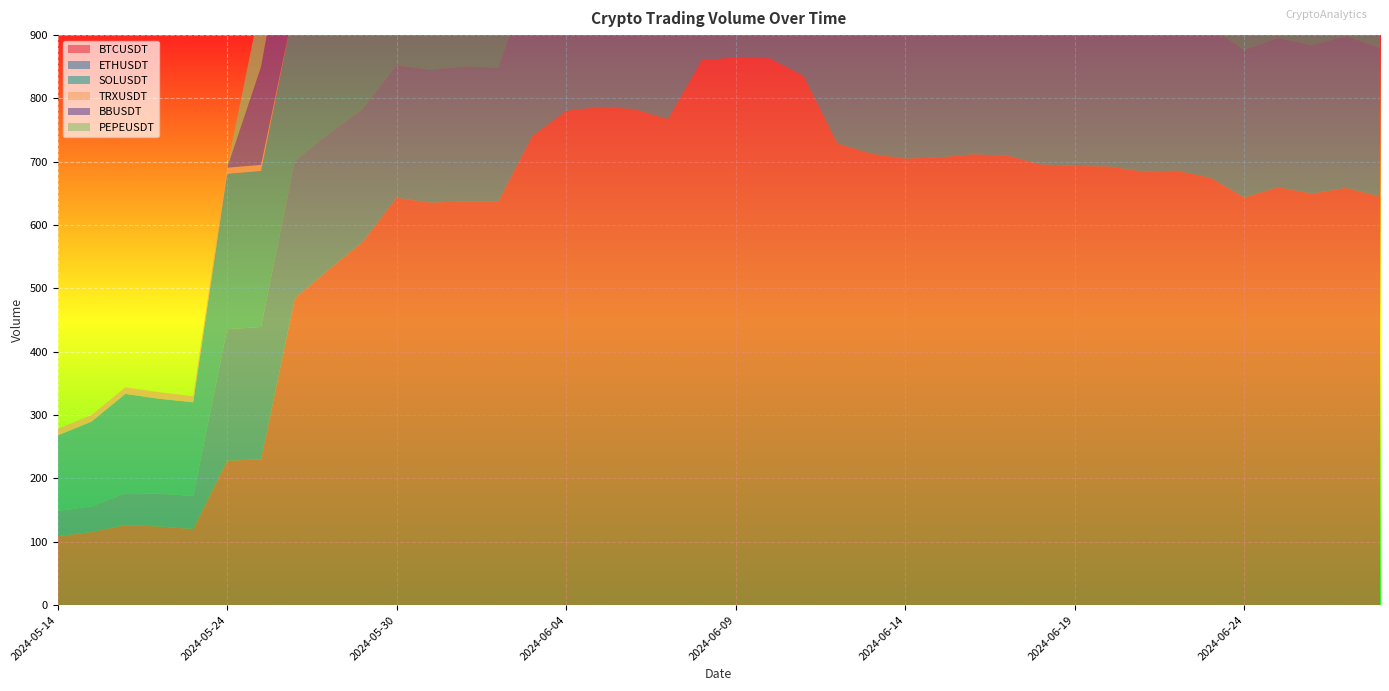

Reading right to left, what are all the values shown in this chart?

BTCUSDT: 2024-06-28=645.0	2024-06-27=658.6	2024-06-26=649.6	2024-06-25=659.7	2024-06-24=643.5	2024-06-23=674.7	2024-06-22=685.9	2024-06-21=684.6	2024-06-20=692.4	2024-06-19=693.5	2024-06-18=695.6	2024-06-17=709.8	2024-06-16=711.7	2024-06-15=706.9	2024-06-14=704.9	2024-06-13=712.7	2024-06-12=728.6	2024-06-11=835.7	2024-06-10=863.3	2024-06-09=864.7	2024-06-08=860.5	2024-06-07=767.2	2024-06-06=783.2	2024-06-05=786.6	2024-06-04=780.3	2024-06-03=740.5	2024-06-02=637.5	2024-06-01=637.5	2024-05-31=635.4	2024-05-30=643.1	2024-05-29=573.4	2024-05-28=529.6	2024-05-27=484.6	2024-05-25=230.2	2024-05-24=227.7	2024-05-23=120.1	2024-05-21=123.9	2024-05-20=126.2	2024-05-16=115.2	2024-05-14=108.8
ETHUSDT: 2024-06-28=234.4	2024-06-27=239.2	2024-06-26=233.8	2024-06-25=235.4	2024-06-24=232.5	2024-06-23=237.2	2024-06-22=242.4	2024-06-21=244.0	2024-06-20=243.6	2024-06-19=246.9	2024-06-18=241.5	2024-06-17=243.5	2024-06-16=251.3	2024-06-15=247.4	2024-06-14=241.4	2024-06-13=240.6	2024-06-12=246.8	2024-06-11=242.5	2024-06-10=254.3	2024-06-09=257.0	2024-06-08=255.3	2024-06-07=255.0	2024-06-06=264.4	2024-06-05=268.1	2024-06-04=264.2	2024-06-03=261.2	2024-06-02=210.7	2024-06-01=212.6	2024-05-31=209.6	2024-05-30=208.8	2024-05-29=209.9	2024-05-28=214.2	2024-05-27=217.0	2024-05-25=208.9	2024-05-24=207.7	2024-05-23=52.0	2024-05-21=52.1	2024-05-20=50.3	2024-05-16=40.5	2024-05-14=39.6
SOLUSDT: 2024-06-28=205.2	2024-06-27=219.4	2024-06-26=200.5	2024-06-25=200.2	2024-06-24=193.9	2024-06-23=188.6	2024-06-22=195.9	2024-06-21=197.3	2024-06-20=195.7	2024-06-19=198.7	2024-06-18=201.4	2024-06-17=209.9	2024-06-16=221.7	2024-06-15=213.2	2024-06-14=209.6	2024-06-13=215.8	2024-06-12=227.4	2024-06-11=218.7	2024-06-10=233.0	2024-06-09=237.5	2024-06-08=231.2	2024-06-07=238.0	2024-06-06=249.2	2024-06-05=254.2	2024-06-04=251.6	2024-06-03=241.5	2024-06-02=238.9	2024-06-01=243.3	2024-05-31=242.6	2024-05-30=244.4	2024-05-29=246.5	2024-05-28=247.0	2024-05-27=249.1	2024-05-25=246.5	2024-05-24=245.5	2024-05-23=148.0	2024-05-21=149.7	2024-05-20=156.8	2024-05-16=133.8	2024-05-14=119.3
TRXUSDT: 2024-06-28=0.0	2024-06-27=0.0	2024-06-26=0.0	2024-06-25=0.0	2024-06-24=0.0	2024-06-23=0.0	2024-06-22=0.0	2024-06-21=0.0	2024-06-20=0.0	2024-06-19=0.0	2024-06-18=0.0	2024-06-17=0.0	2024-06-16=0.0	2024-06-15=0.0	2024-06-14=0.0	2024-06-13=0.0	2024-06-12=0.0	2024-06-11=0.0	2024-06-10=0.0	2024-06-09=0.0	2024-06-08=0.0	2024-06-07=0.1	2024-06-06=0.0	2024-06-05=0.0	2024-06-04=0.0	2024-06-03=0.0	2024-06-02=0.0	2024-06-01=0.0	2024-05-31=0.0	2024-05-30=0.0	2024-05-29=0.0	2024-05-28=0.0	2024-05-27=0.0	2024-05-25=9.5	2024-05-24=9.7	2024-05-23=9.6	2024-05-21=10.3	2024-05-20=10.4	2024-05-16=10.4	2024-05-14=10.5
BBUSDT: 2024-06-28=106.8	2024-06-27=111.0	2024-06-26=109.8	2024-06-25=109.6	2024-06-24=94.0	2024-06-23=91.5	2024-06-22=99.3	2024-06-21=98.9	2024-06-20=98.3	2024-06-19=99.8	2024-06-18=102.0	2024-06-17=109.5	2024-06-16=135.1	2024-06-15=136.4	2024-06-14=126.9	2024-06-13=142.4	2024-06-12=153.3	2024-06-11=150.5	2024-06-10=169.3	2024-06-09=187.5	2024-06-08=185.6	2024-06-07=193.9	2024-06-06=221.8	2024-06-05=245.8	2024-06-04=192.8	2024-06-03=186.1	2024-06-02=190.8	2024-06-01=208.7	2024-05-31=177.0	2024-05-30=179.6	2024-05-29=174.4	2024-05-28=191.7	2024-05-27=195.7	2024-05-25=155.0	2024-05-24=0.0	2024-05-23=0.0	2024-05-21=0.0	2024-05-20=0.0	2024-05-16=0.0	2024-05-14=0.0
PEPEUSDT: 2024-06-28=60.1	2024-06-27=65.3	2024-06-26=65.0	2024-06-25=66.6	2024-06-24=58.6	2024-06-23=56.6	2024-06-22=59.2	2024-06-21=59.1	2024-06-20=56.9	2024-06-19=58.9	2024-06-18=56.8	2024-06-17=57.9	2024-06-16=63.8	2024-06-15=61.4	2024-06-14=59.0	2024-06-13=82.6	2024-06-12=91.5	2024-06-11=88.3	2024-06-10=83.7	2024-06-09=88.4	2024-06-08=83.9	2024-06-07=88.5	2024-06-06=99.4	2024-06-05=101.0	2024-06-04=99.5	2024-06-03=100.0	2024-06-02=101.4	2024-06-01=103.0	2024-05-31=106.8	2024-05-30=99.9	2024-05-29=102.3	2024-05-28=110.9	2024-05-27=115.8	2024-05-25=103.7	2024-05-24=0.0	2024-05-23=0.0	2024-05-21=0.0	2024-05-20=0.0	2024-05-16=0.0	2024-05-14=0.0